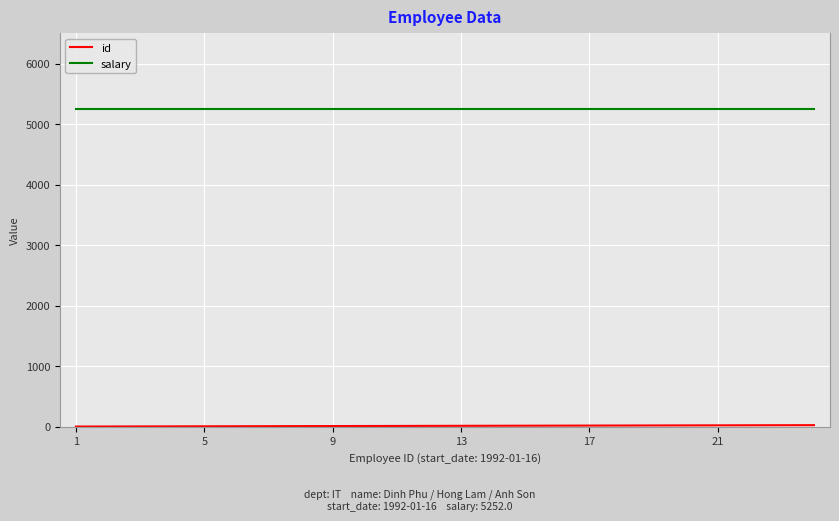

What is the minimum value for salary?

5252